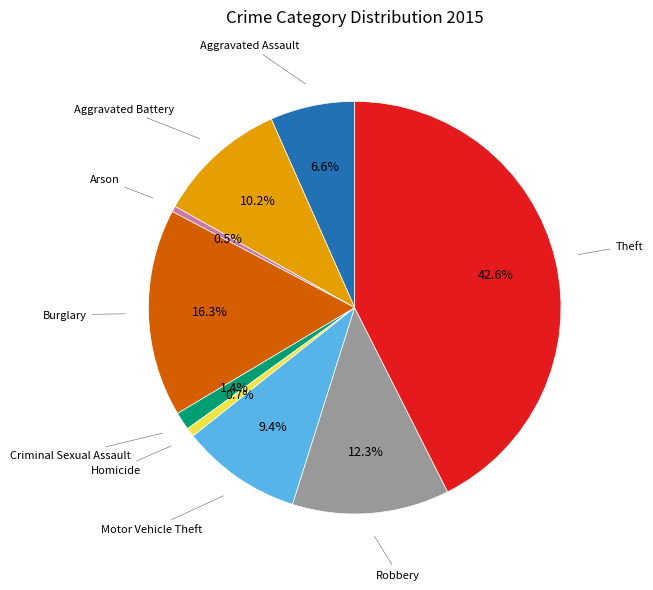

To the nearest percent, what percentage of the pie is Aggravated Assault?

7%